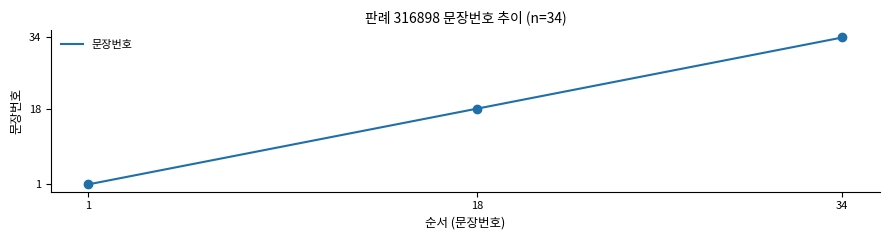

True or false: there are more than 2 points higher than both neighbors.

False